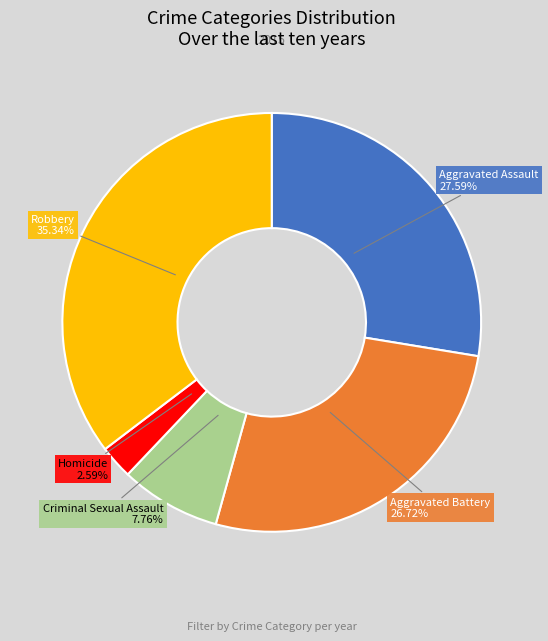

Does any single category account for the majority?

No